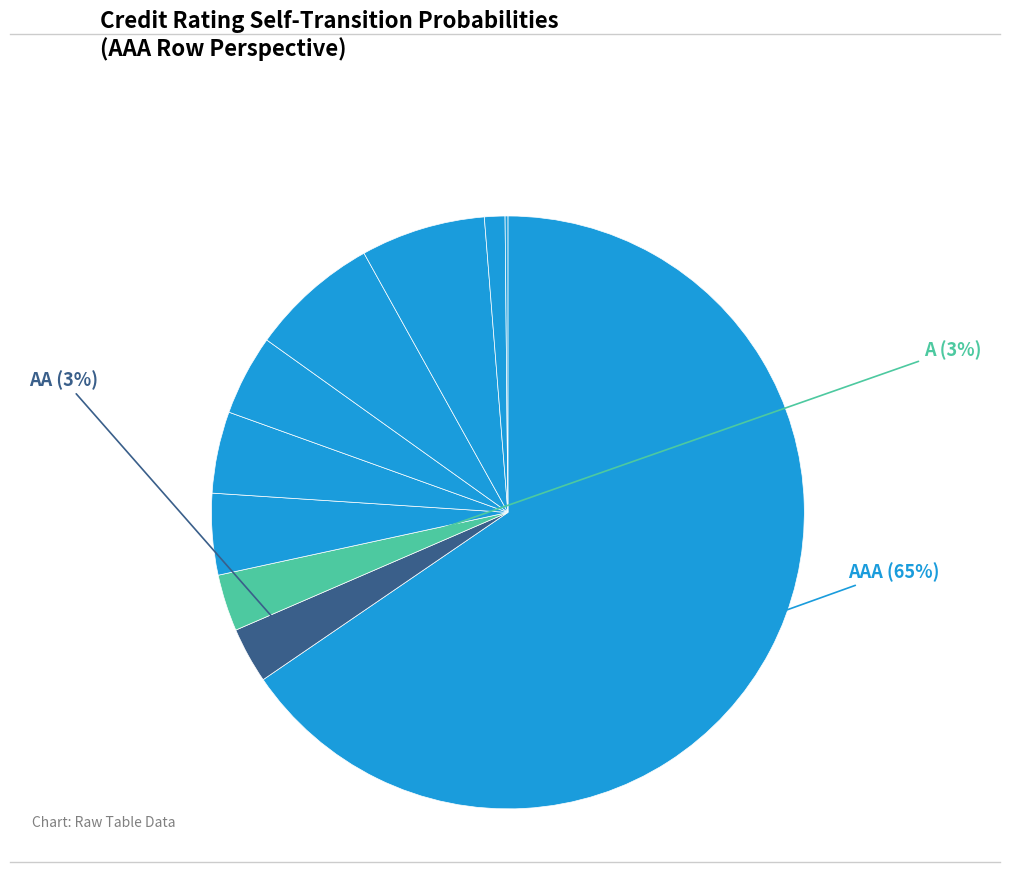

Rank the categories by value from highest to lowest.

AAA, CCC, CC, BB, BBB, B, A, AA, C, D